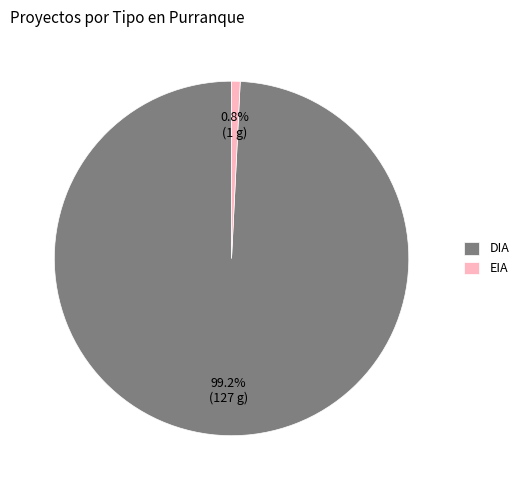

Count the number of slices in the pie.

2